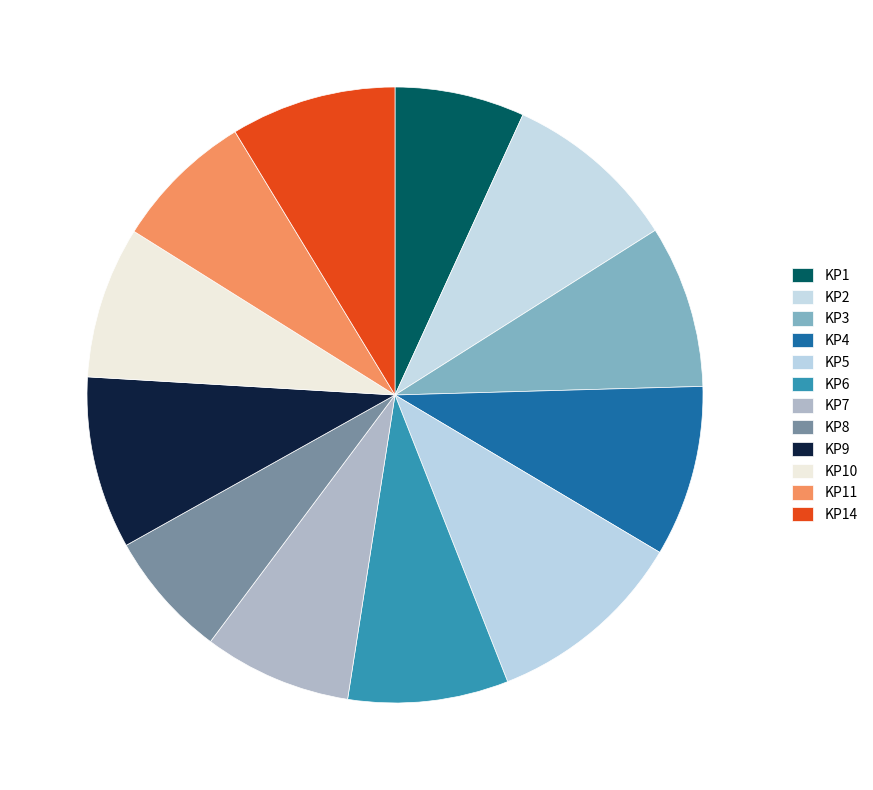

To the nearest percent, what is the average slice percentage?

8%